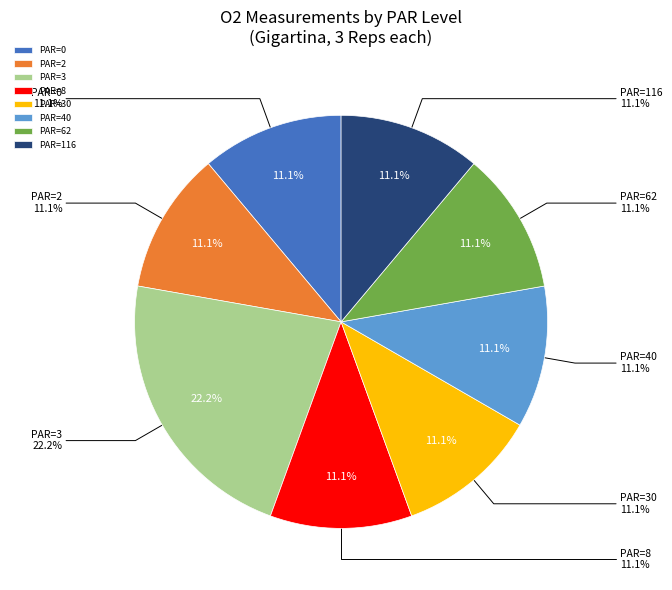

To the nearest percent, what percentage of the pie is PAR=3?

22%